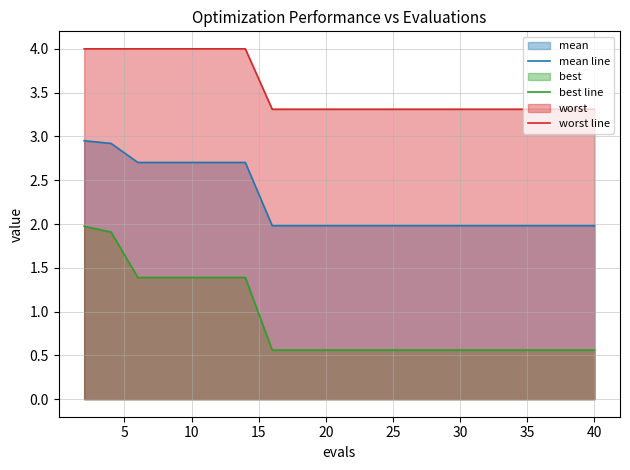

Reading left to right, extract all data points from this chart.

mean line: 3.0	2.9	2.7	2.7	2.7	2.7	2.7	2.0	2.0	2.0	2.0	2.0	2.0	2.0	2.0	2.0	2.0	2.0	2.0	2.0
best line: 2.0	1.9	1.4	1.4	1.4	1.4	1.4	0.6	0.6	0.6	0.6	0.6	0.6	0.6	0.6	0.6	0.6	0.6	0.6	0.6
worst line: 4.0	4.0	4.0	4.0	4.0	4.0	4.0	3.3	3.3	3.3	3.3	3.3	3.3	3.3	3.3	3.3	3.3	3.3	3.3	3.3